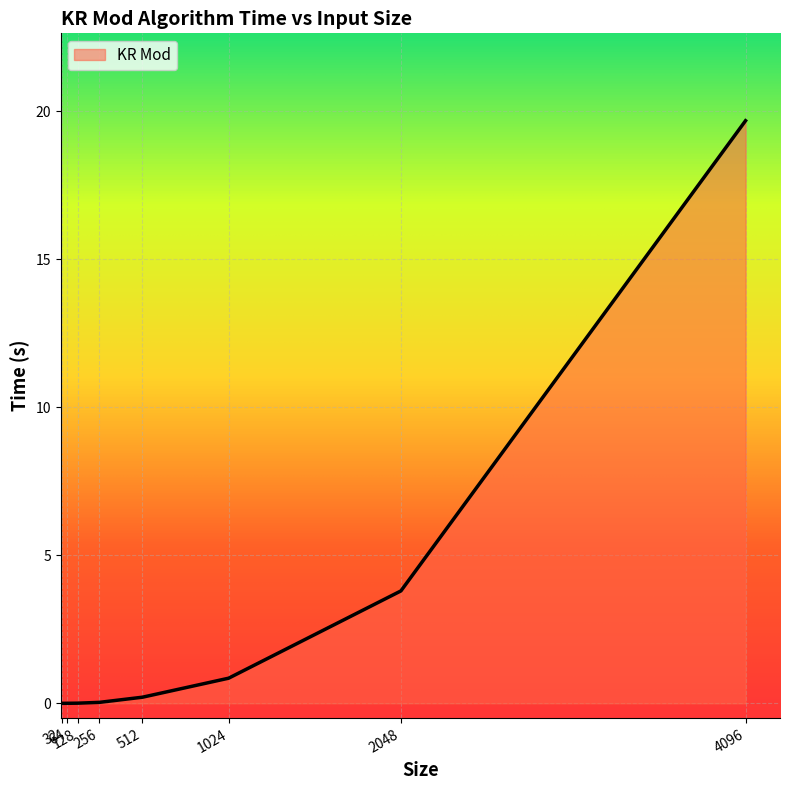

At which label is the value closest to 9?

2048